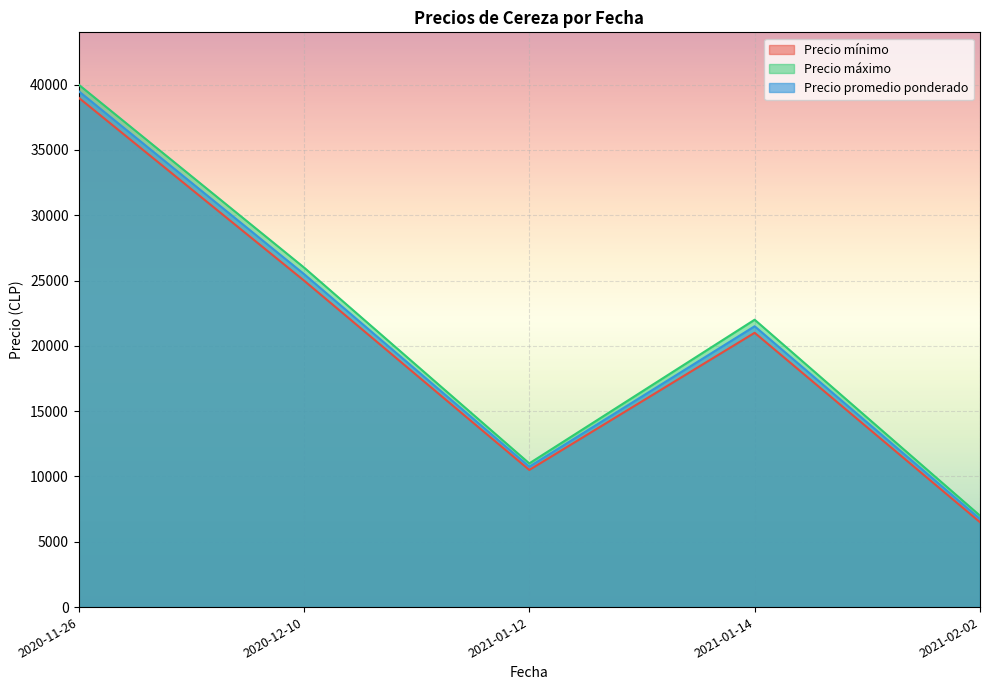

True or false: Precio promedio ponderado and Precio máximo intersect in this chart.

False